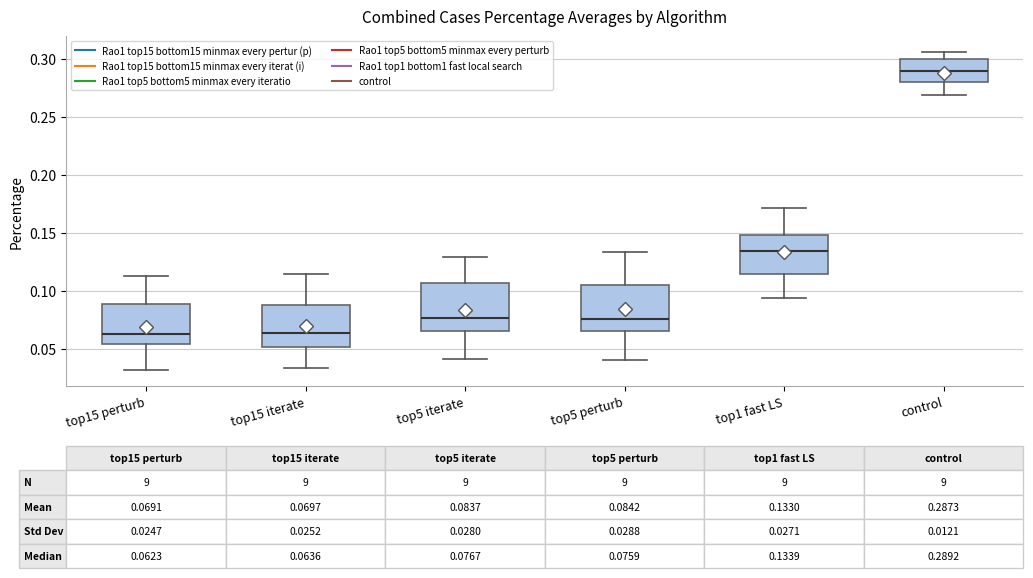

Which box has the highest median line?

control